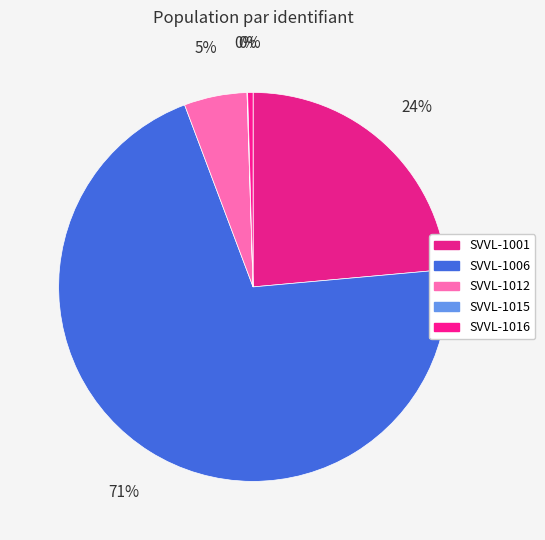

To the nearest percent, what is the difference between the largest and smallest slice percentages?

71%